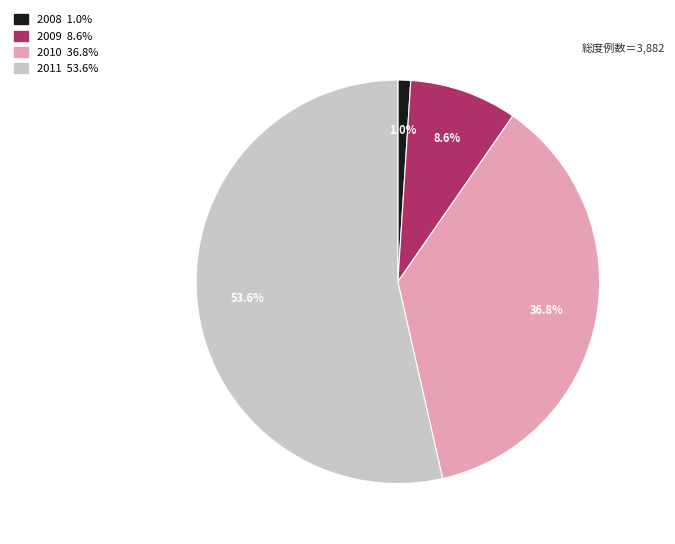

Is there a majority slice in this chart?

Yes